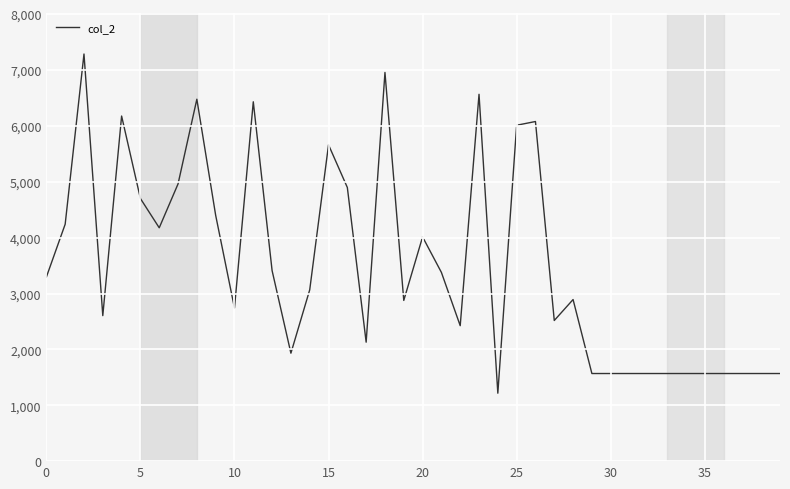

What is the sum of all values?

140754